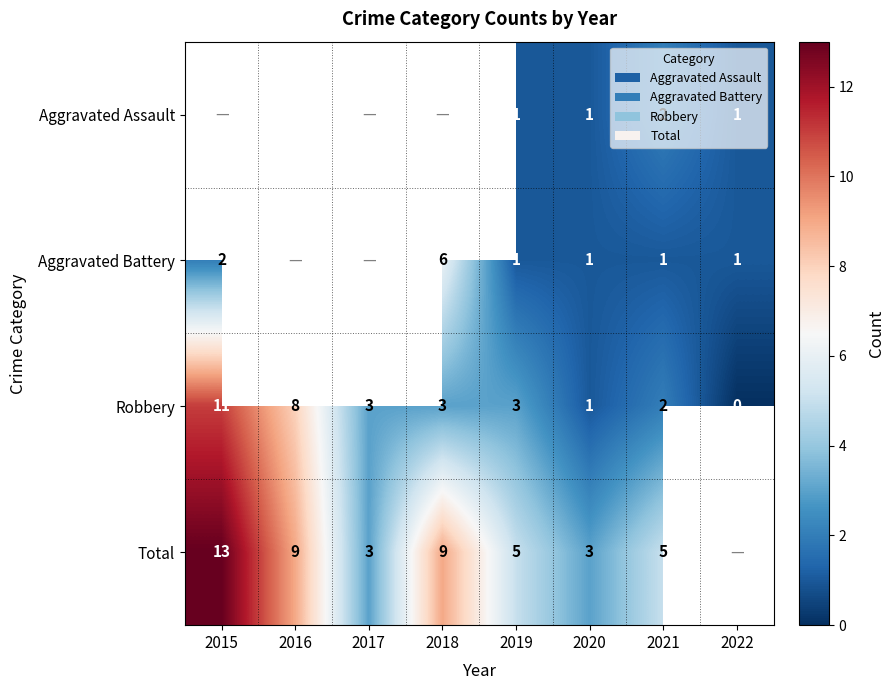

What is the difference between the second highest and minimum values in the Robbery series?

8